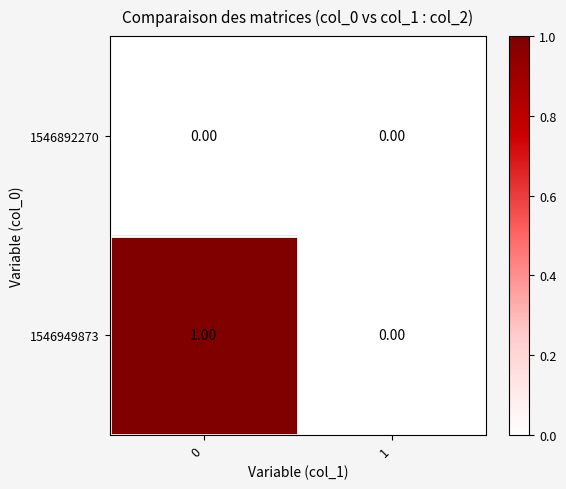

How many data points does each series have?

2